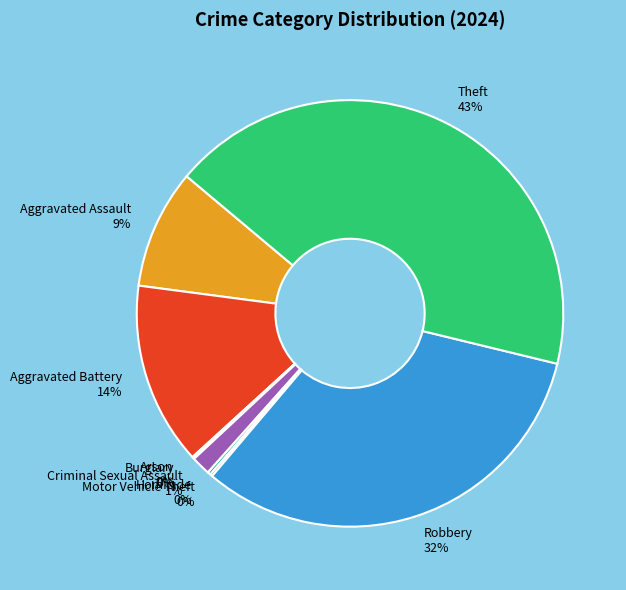

Is it true that Aggravated Assault is 1% of the pie?

False